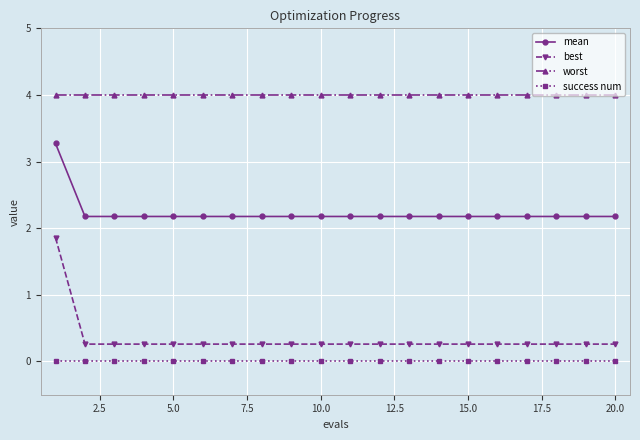

True or false: success num and best cross at least once.

False